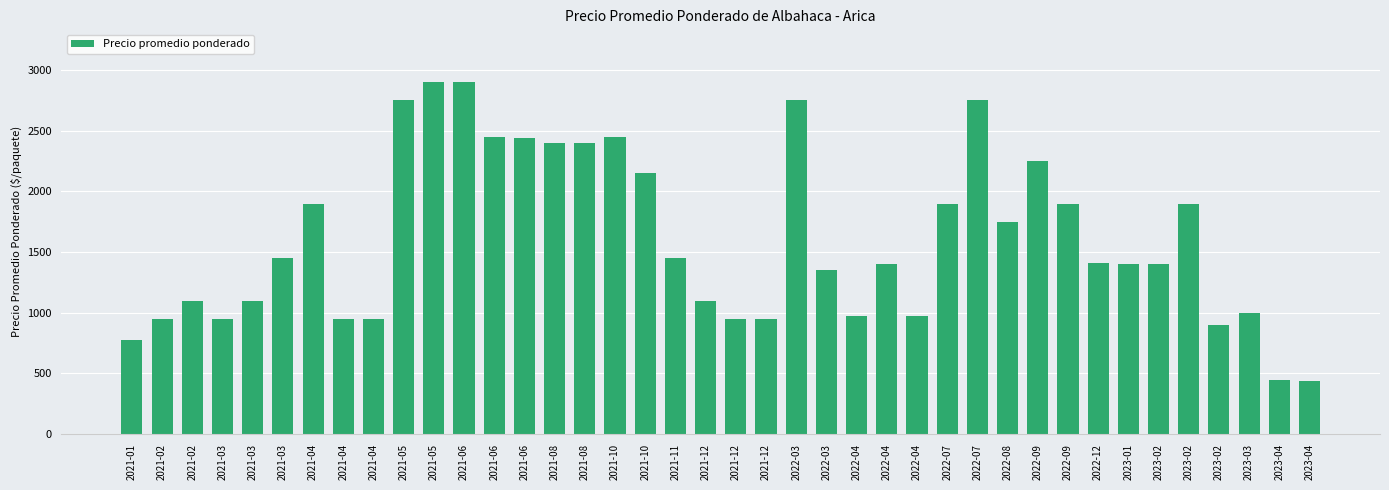

List the labels in order of value, largest first.

2021-05, 2021-06, 2021-05, 2022-03, 2022-07, 2021-06, 2021-10, 2021-06, 2021-08, 2021-08, 2022-09, 2021-10, 2021-04, 2022-07, 2022-09, 2023-02, 2022-08, 2021-03, 2021-11, 2022-12, 2022-04, 2023-01, 2023-02, 2022-03, 2021-02, 2021-03, 2021-12, 2023-03, 2022-04, 2022-04, 2021-02, 2021-03, 2021-04, 2021-04, 2021-12, 2021-12, 2023-02, 2021-01, 2023-04, 2023-04